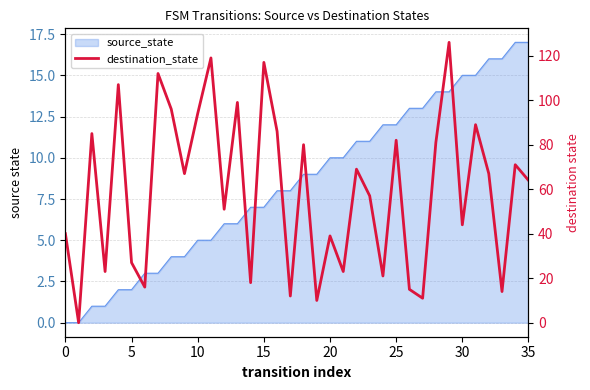

The chart shows a value of 33 at 24. True or false?

False